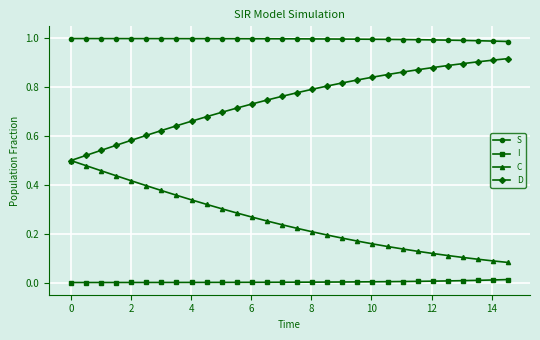

Which series has the largest total across all categories?

S